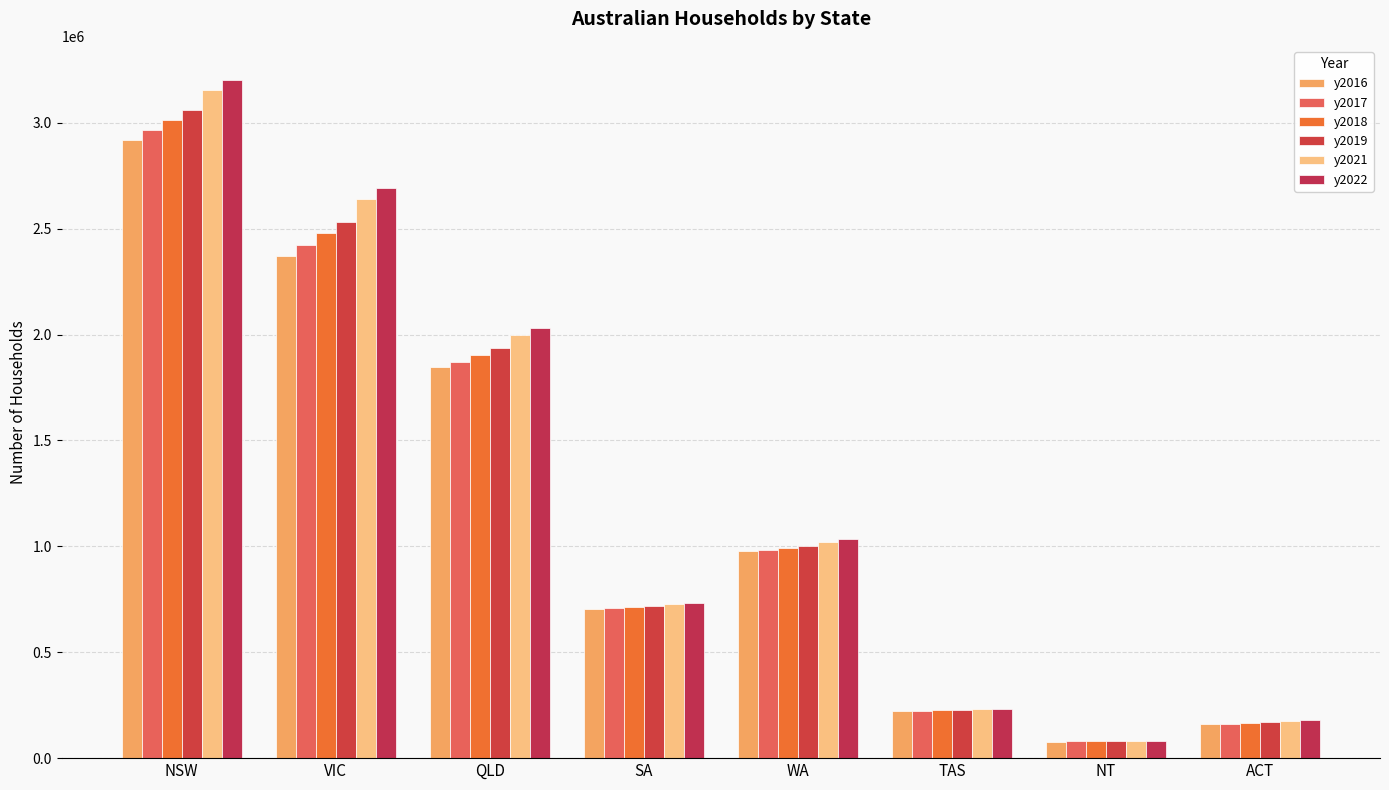

Reading left to right, extract all data points from this chart.

y2016: NSW=2919394.0	VIC=2369837.5	QLD=1846176.5	SA=701857.5	WA=977615.5	TAS=220853.5	NT=78404.0	ACT=159336.0
y2017: NSW=2966708.5	VIC=2424666.5	QLD=1871453.0	SA=706934.5	WA=984367.0	TAS=223359.5	NT=78803.0	ACT=162464.0
y2018: NSW=3013929.0	VIC=2479188.5	QLD=1903015.0	SA=711971.0	WA=991842.5	TAS=225803.5	NT=79176.5	ACT=165496.5
y2019: NSW=3061383.0	VIC=2533900.5	QLD=1934866.0	SA=717208.0	WA=1000657.0	TAS=228103.0	NT=79526.0	ACT=168591.5
y2021: NSW=3155258.5	VIC=2641146.5	QLD=1999222.0	SA=728006.5	WA=1022244.0	TAS=232219.5	NT=80605.0	ACT=174859.0
y2022: NSW=3203226.5	VIC=2694128.0	QLD=2032242.0	SA=733741.5	WA=1035659.5	TAS=234041.5	NT=81430.5	ACT=178058.0